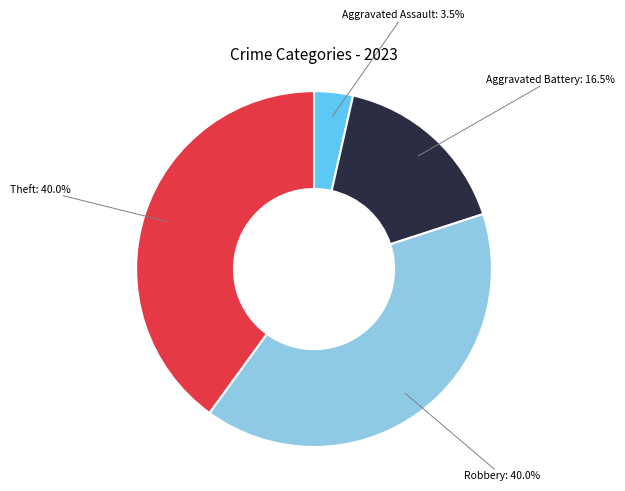

What is the total percentage of Aggravated Assault and Robbery?

43.5%